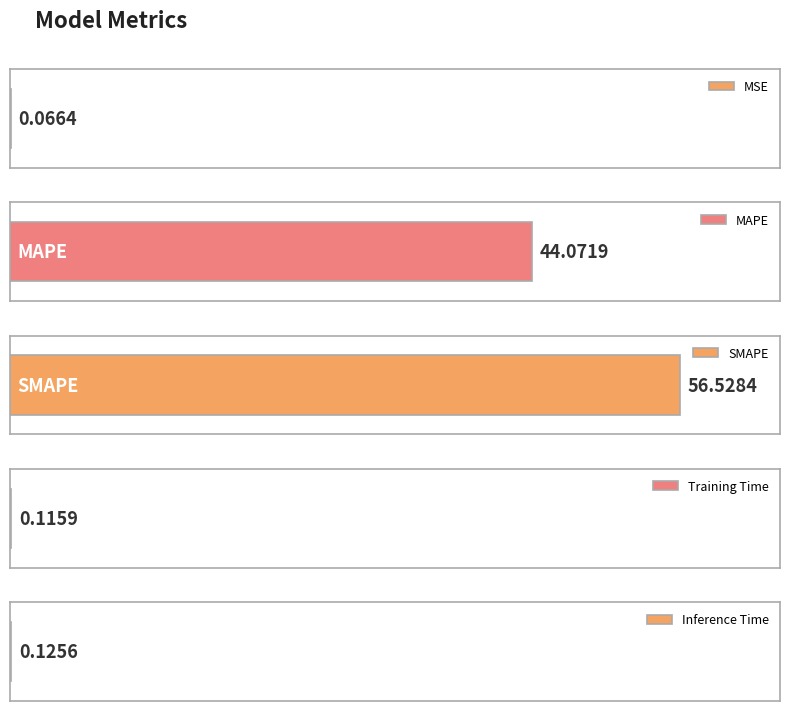

What is the label of the 4th bar from the left?

Training Time